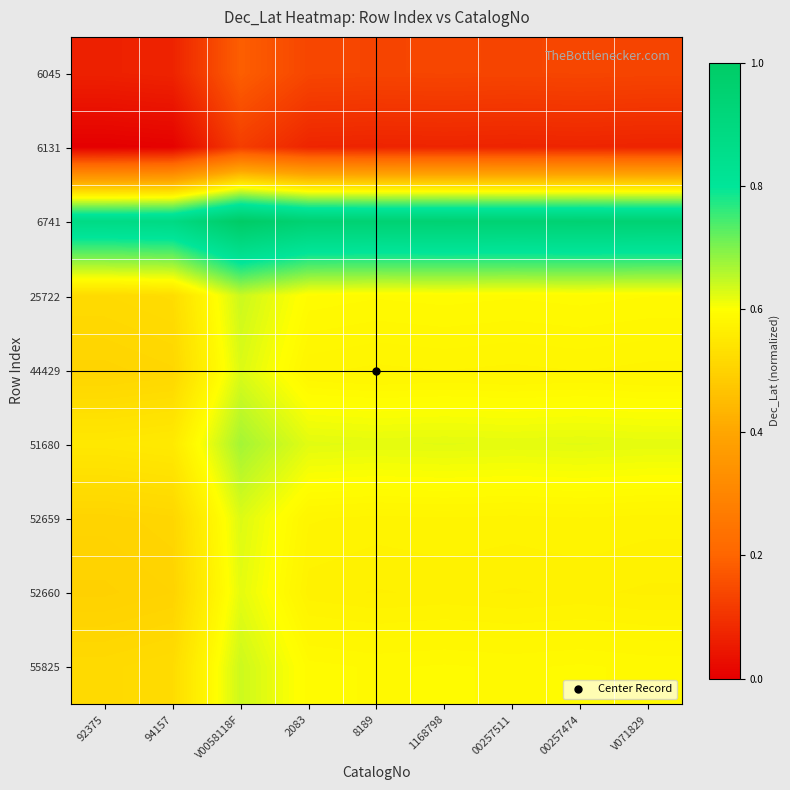

How many categories are shown in the chart?

9